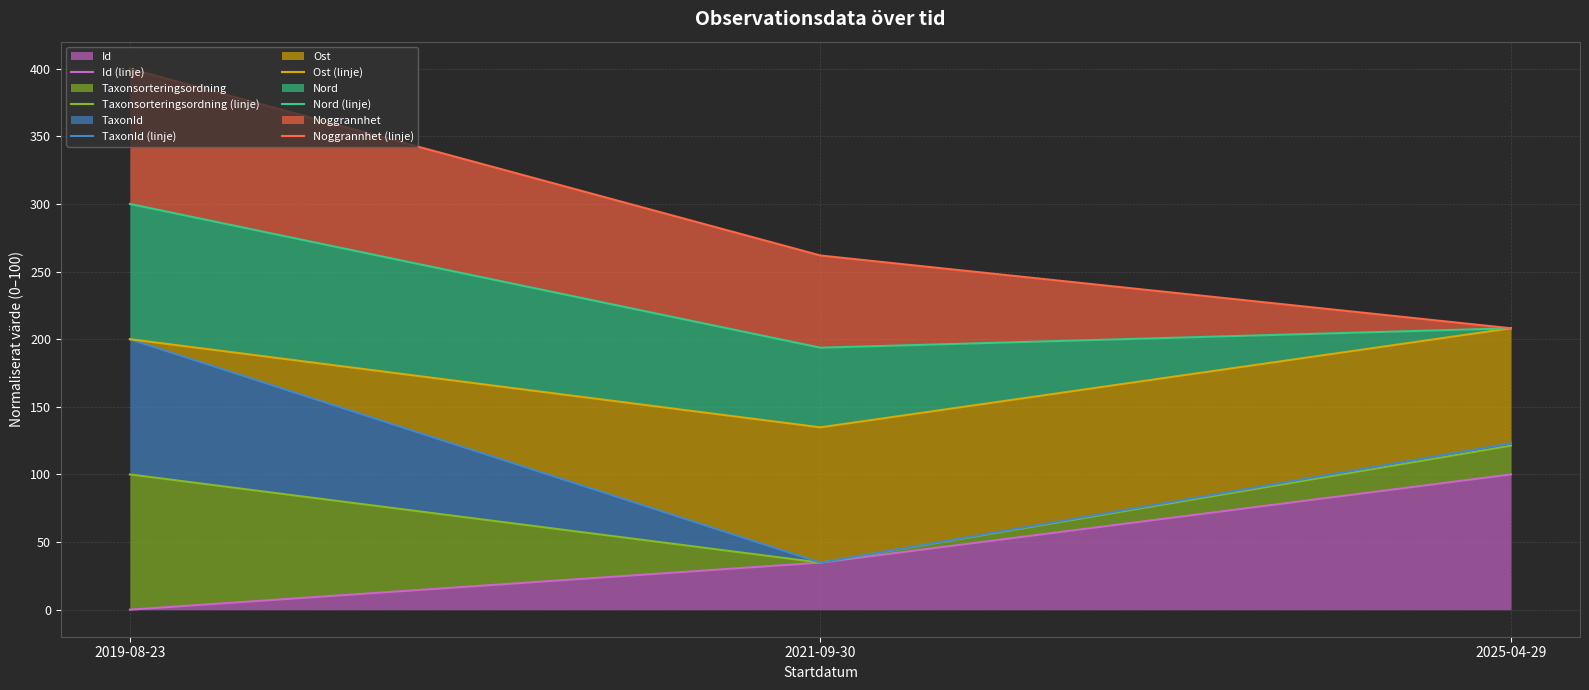

Is it true that TaxonId (linje) equals 30.2 at 2025-04-29?

False